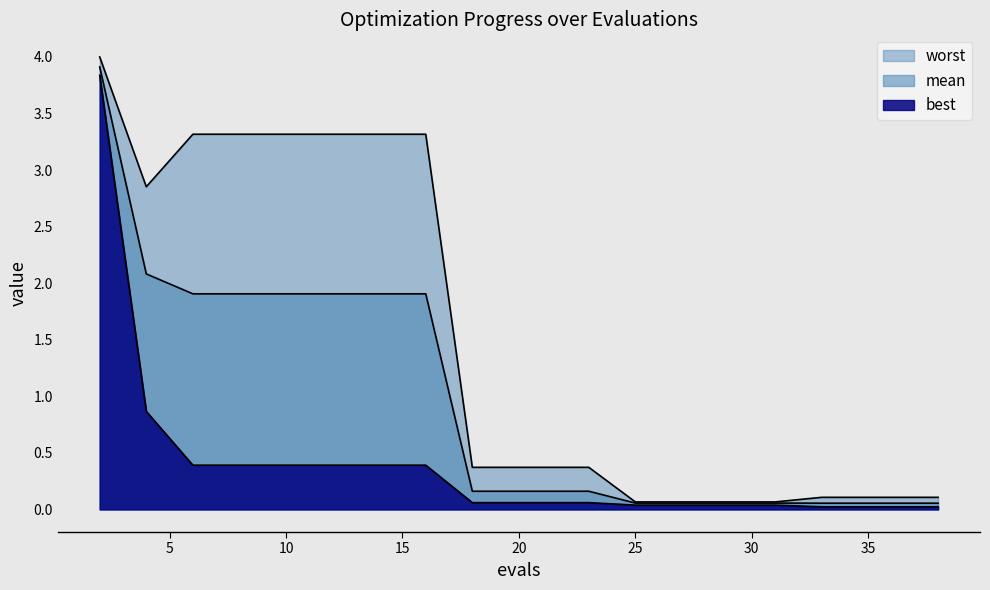

How many series are shown in this chart?

3